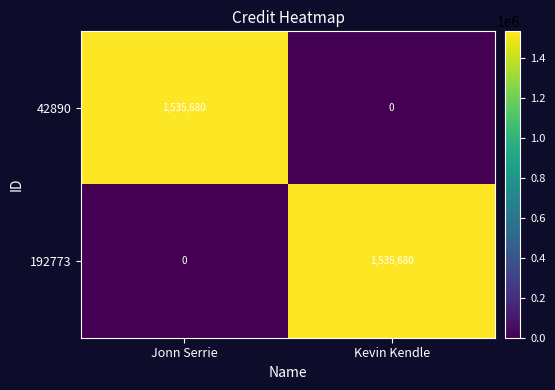

What is the difference between the highest and lowest values at Kevin Kendle?

1535680